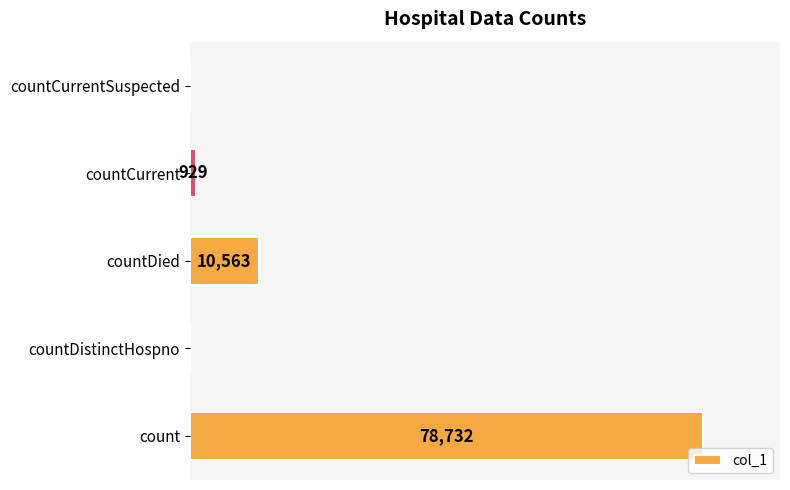

At which category does the chart reach its peak across all series?

count